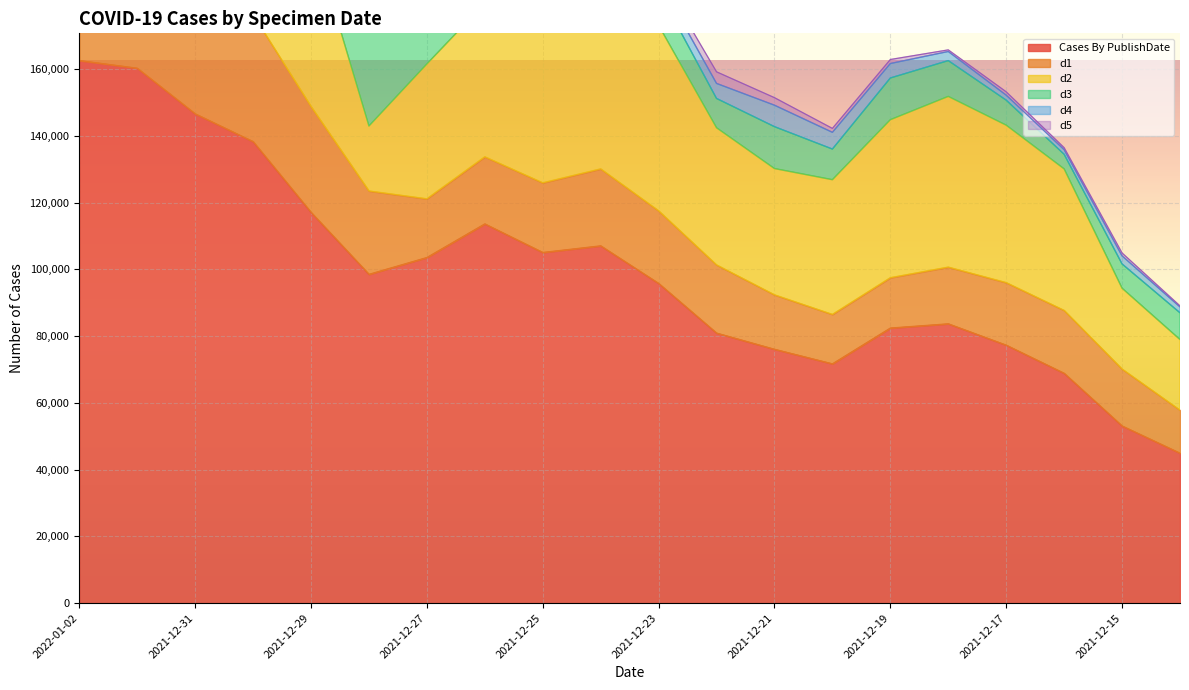

At which label does d3 first exceed 12557?

2022-01-02